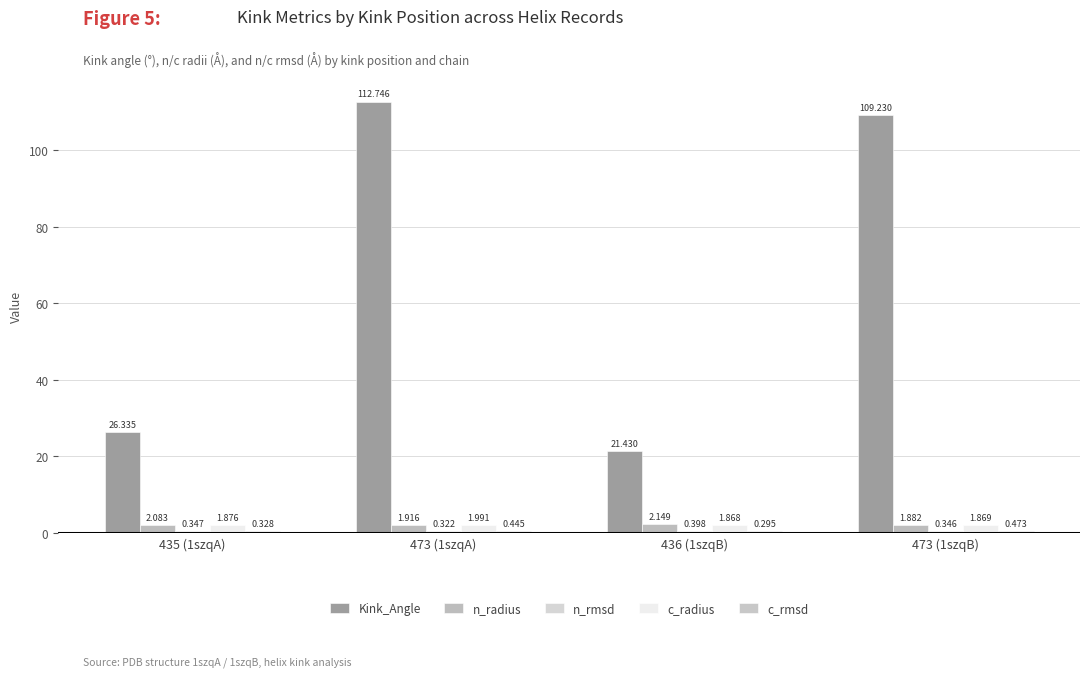

Is it true that n_radius equals 3.1 at 473 (1szqA)?

False